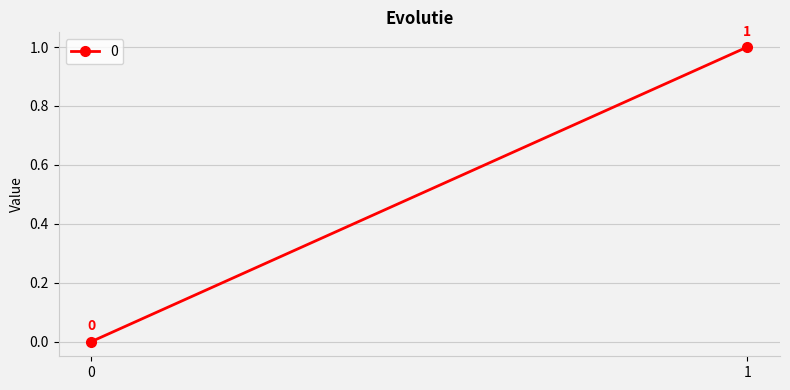

What is the change in value from 0 to 1?

+1